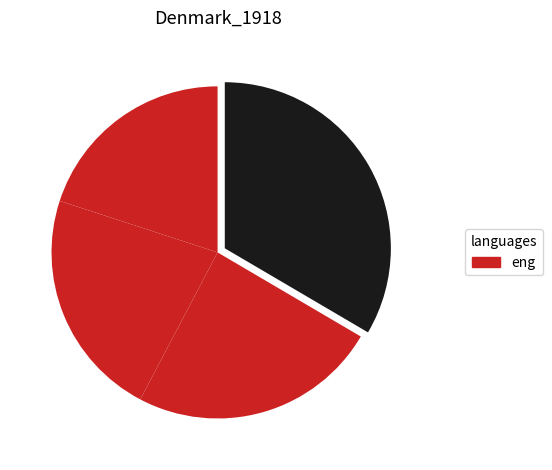

To the nearest percent, what is the average slice percentage?

25%